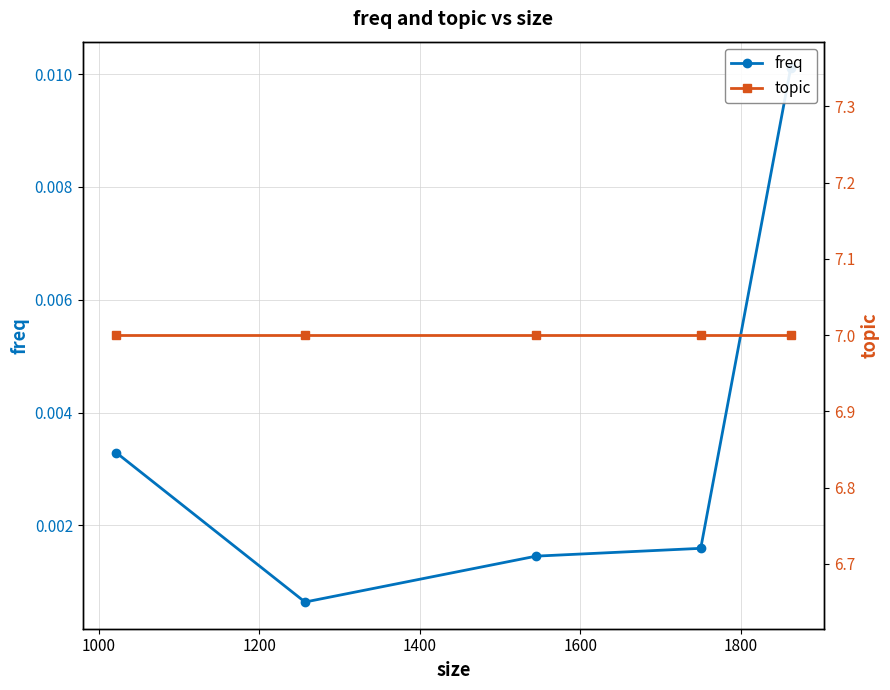

Rank the series at 1200 from highest to lowest value.

topic, freq